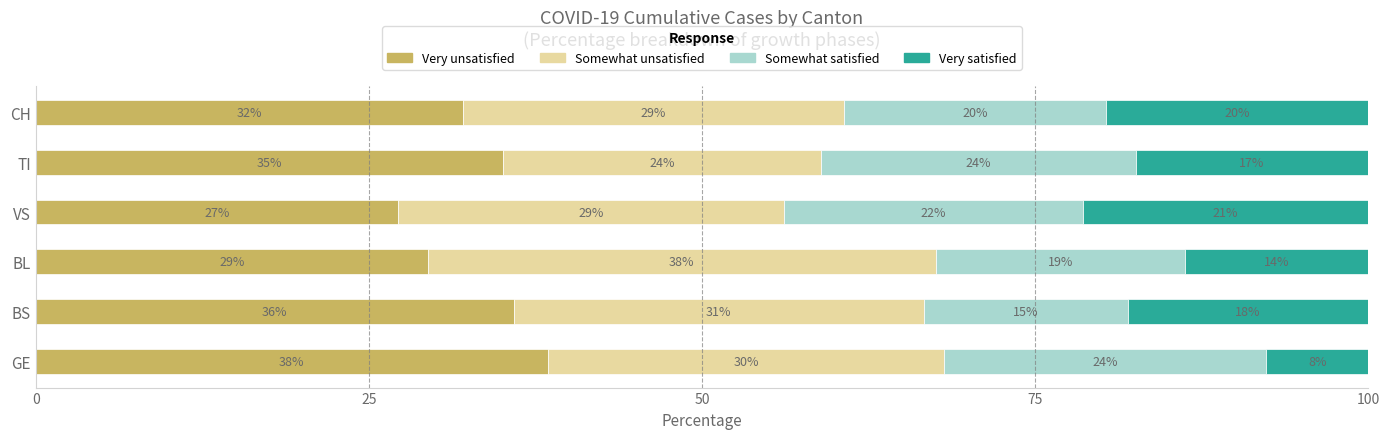

What are all the series names shown in the legend?

Very unsatisfied, Somewhat unsatisfied, Somewhat satisfied, Very satisfied